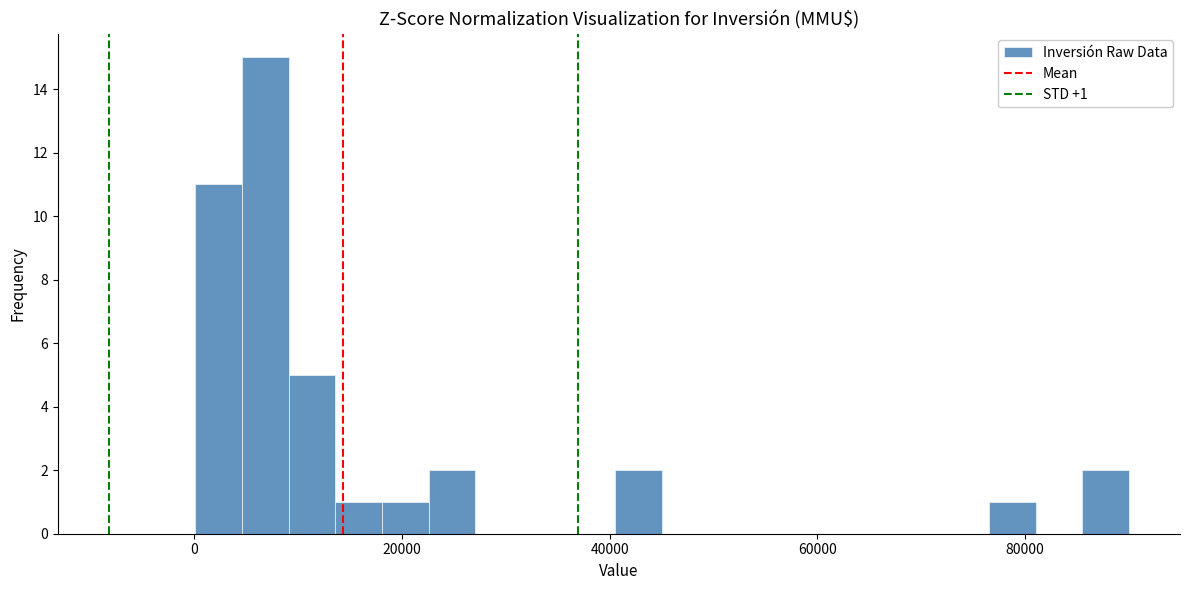

Read against the x-axis, roughly where is the centre of the tallest bar?

6000